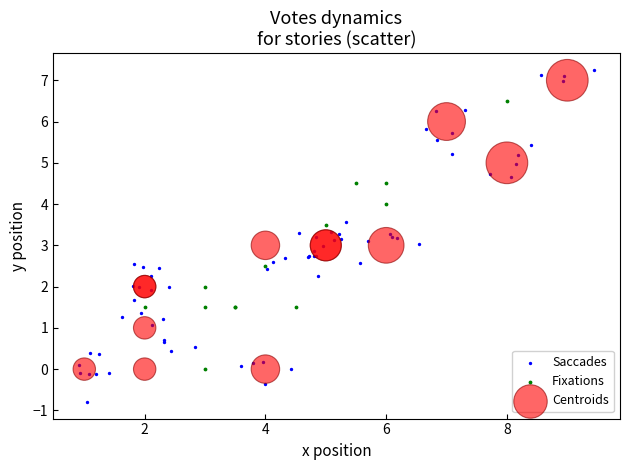

Which series has the widest spread of Y values?

Saccades